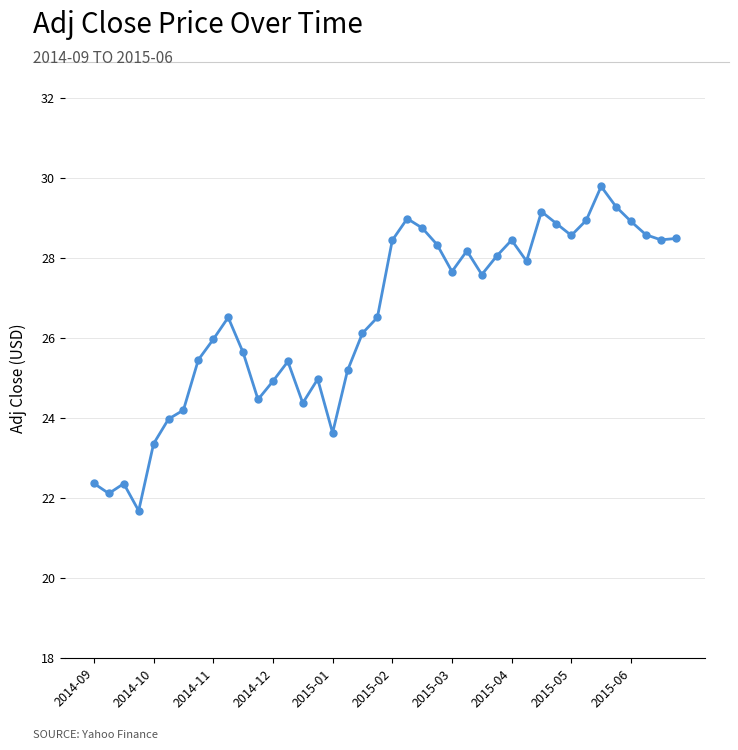

How many interior local peaks (higher than both neighbors) does the data have?

9